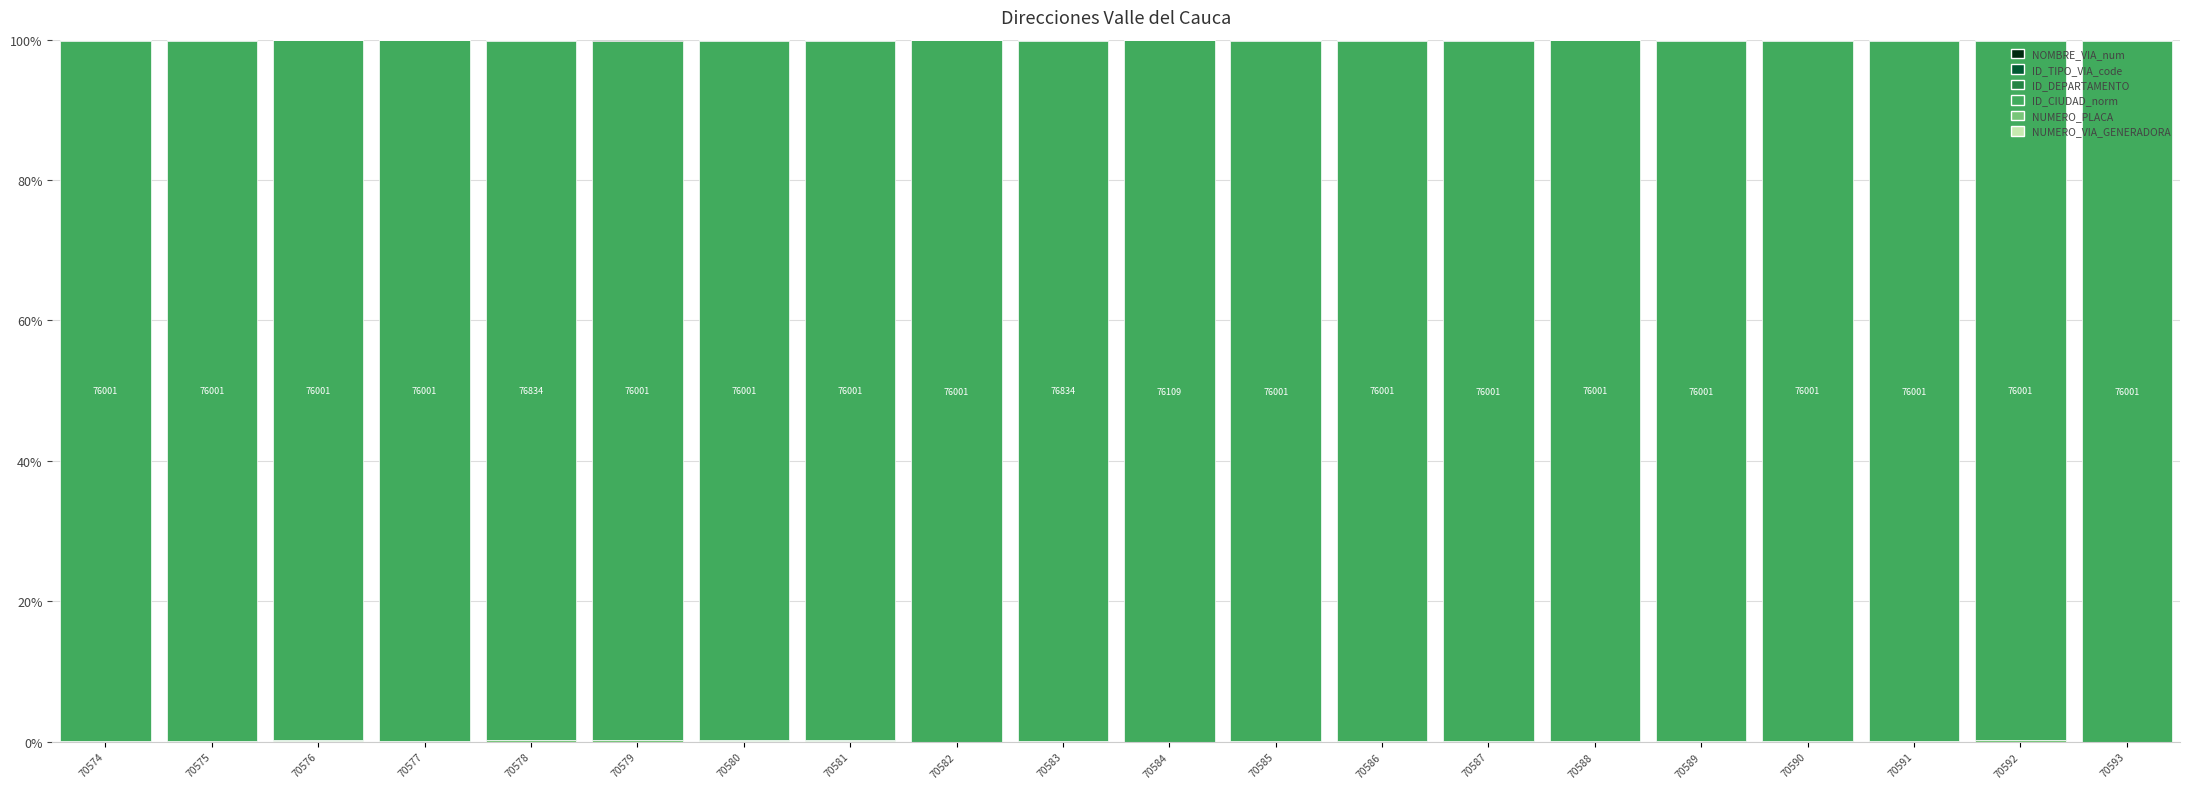

Rank the series at 70576 from lowest to highest value.

NOMBRE_VIA_num, ID_TIPO_VIA_code, NUMERO_VIA_GENERADORA, ID_DEPARTAMENTO, NUMERO_PLACA, ID_CIUDAD_norm